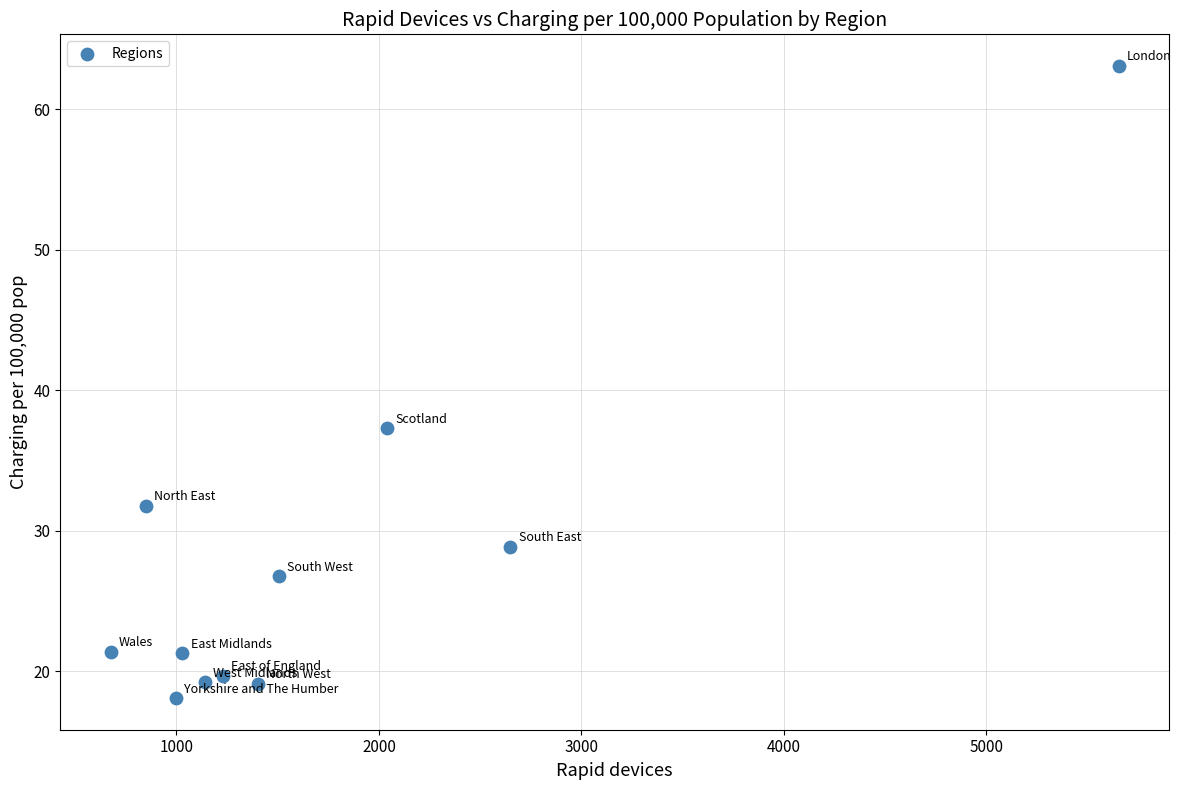

What is the range of X values (max minus min)?

4980.0